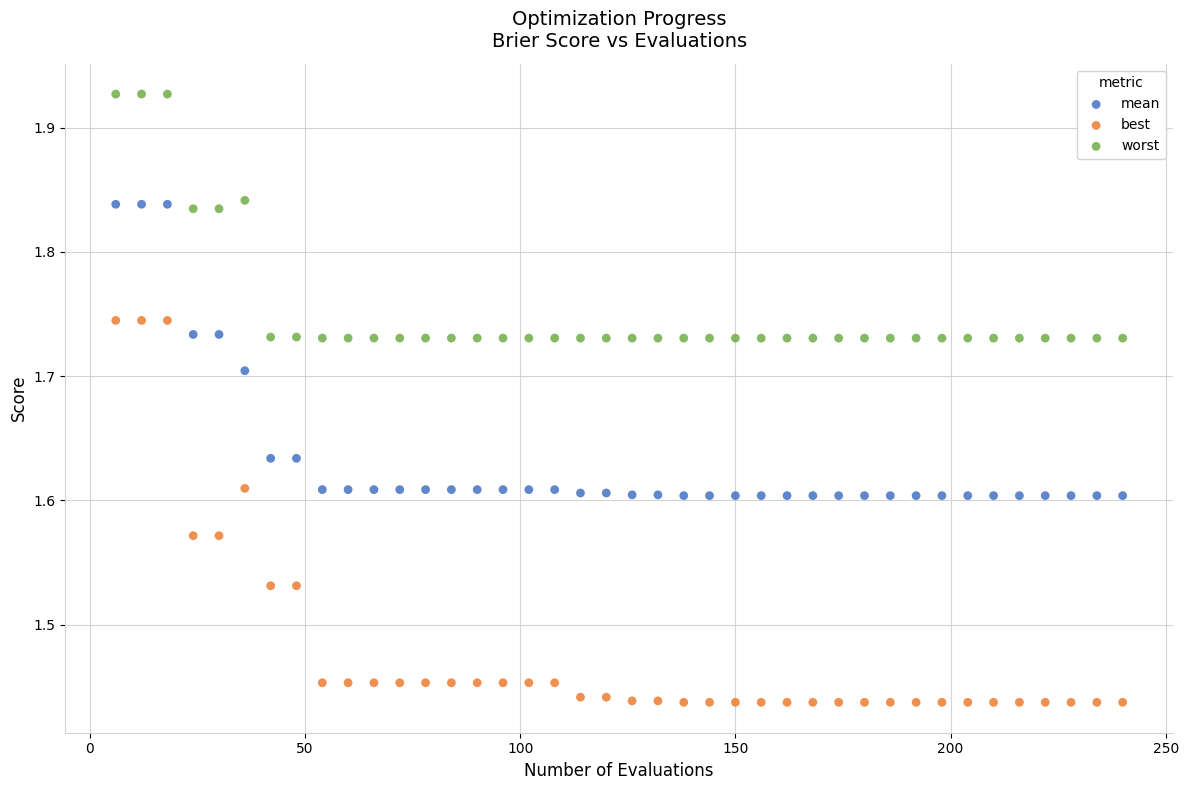

What are all the series names shown in the legend?

mean, best, worst